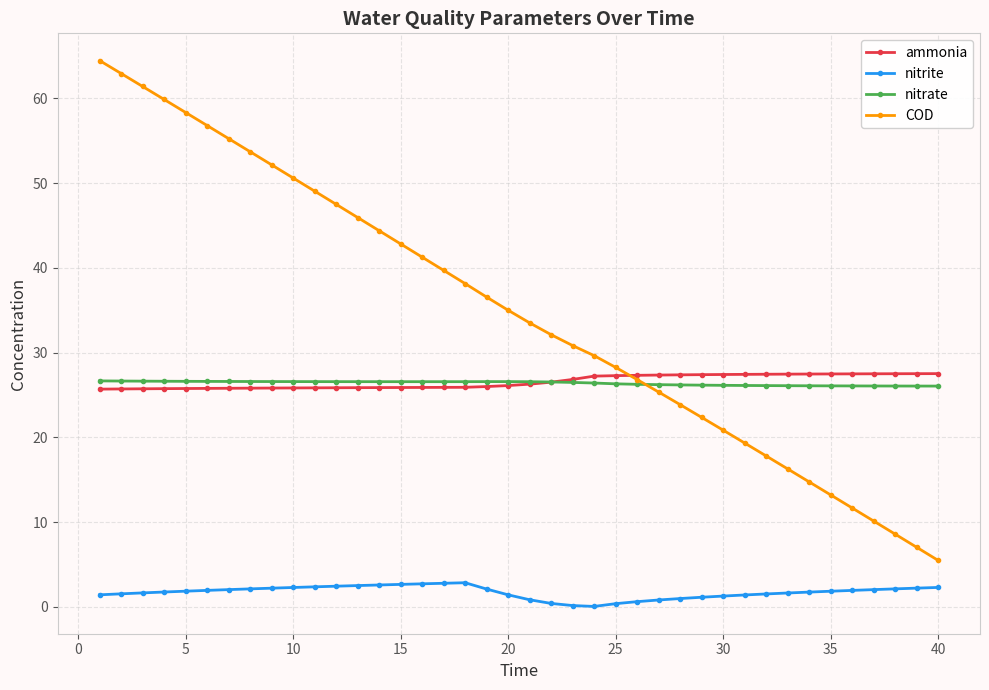

At how many categories does at least one series exceed 15?

40